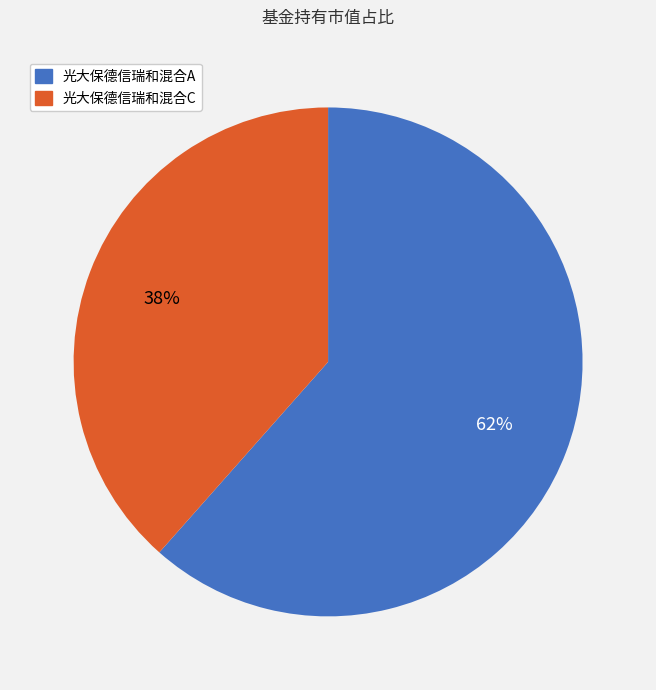

Which category accounts for the majority?

光大保德信瑞和混合A